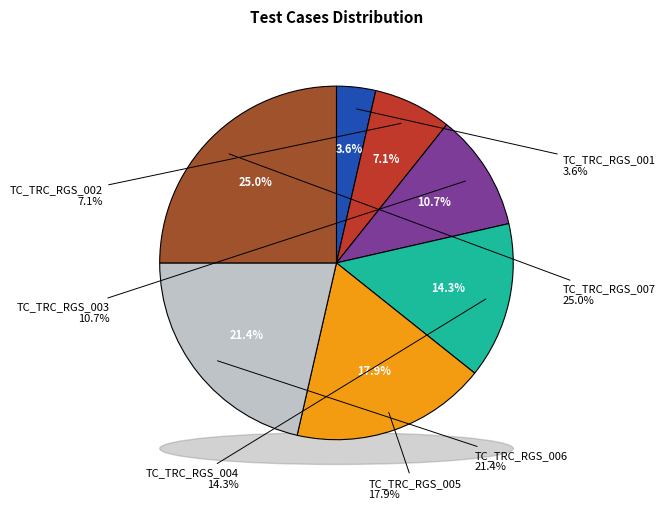

To the nearest percent, what percentage of the pie is TC_TRC_RGS_003?

11%